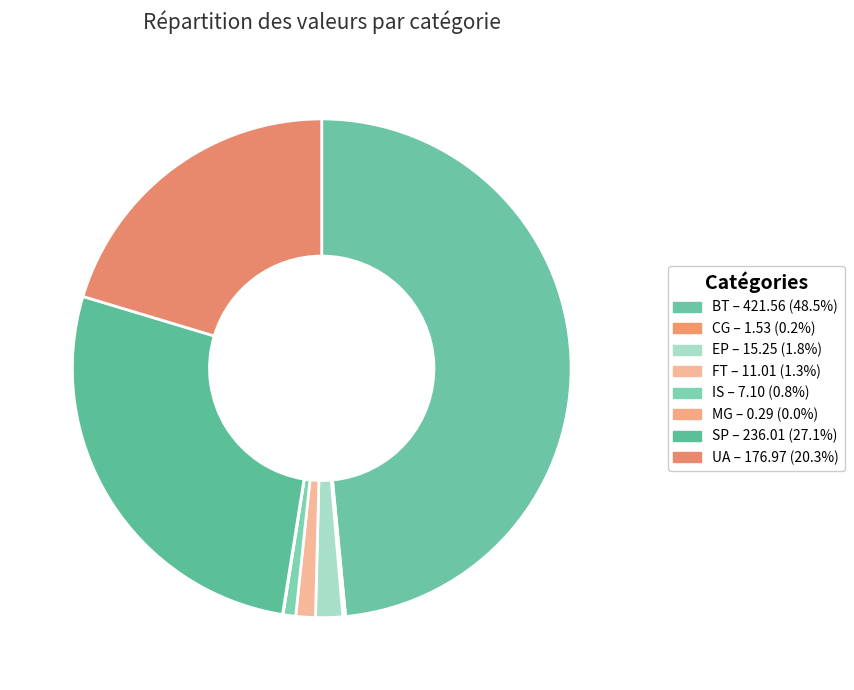

Rank the categories by value from lowest to highest.

MG, CG, IS, FT, EP, UA, SP, BT